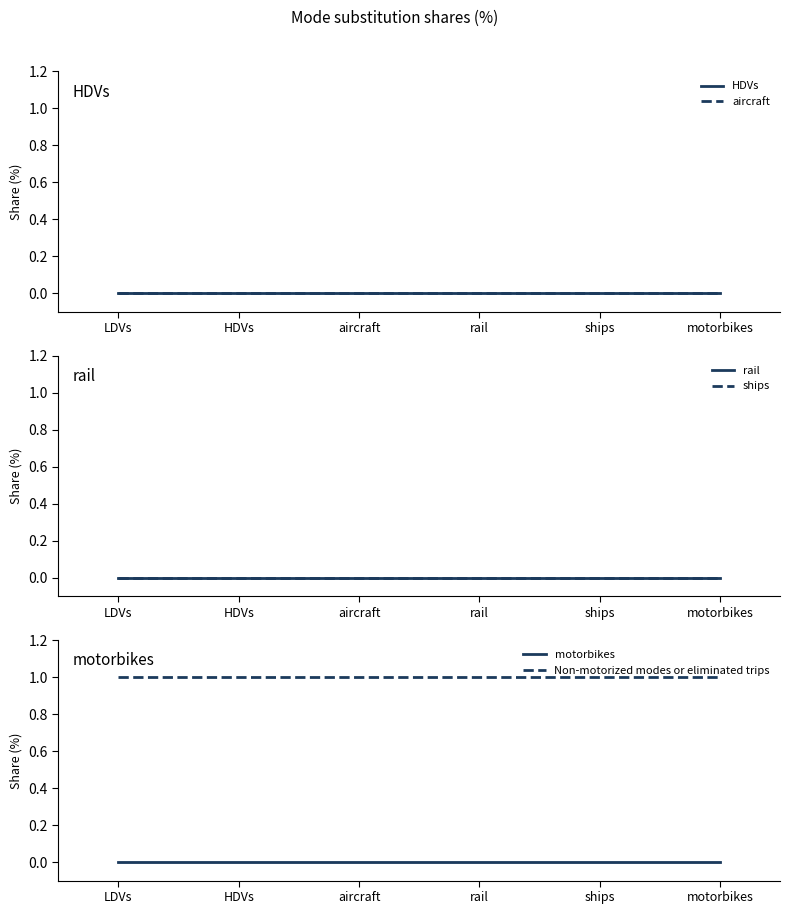

Reading left to right, transcribe all the data shown in this chart.

HDVs: LDVs=0	HDVs=0	aircraft=0	rail=0	ships=0	motorbikes=0
aircraft: LDVs=0	HDVs=0	aircraft=0	rail=0	ships=0	motorbikes=0
rail: LDVs=0	HDVs=0	aircraft=0	rail=0	ships=0	motorbikes=0
ships: LDVs=0	HDVs=0	aircraft=0	rail=0	ships=0	motorbikes=0
motorbikes: LDVs=0	HDVs=0	aircraft=0	rail=0	ships=0	motorbikes=0
Non-motorized modes or eliminated trips: LDVs=1	HDVs=1	aircraft=1	rail=1	ships=1	motorbikes=1